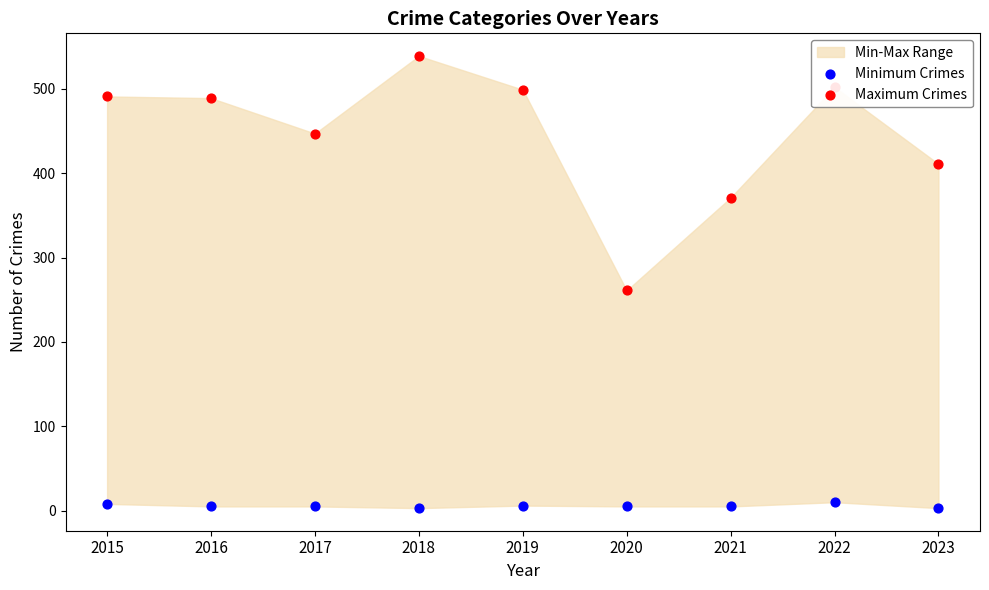

At which category is the sum across all series the highest?

2018